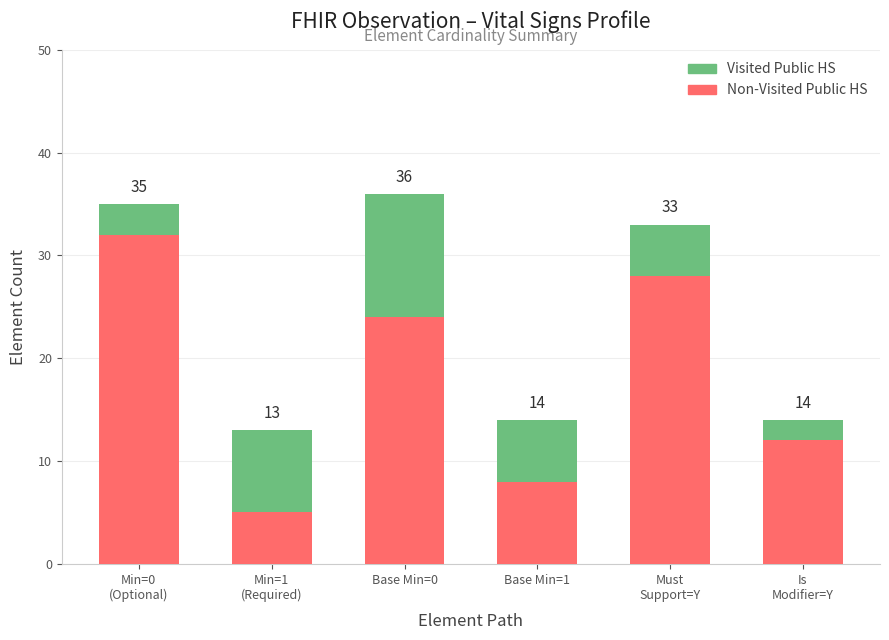

What is the total value across all series at Min=0
(Optional)?

35